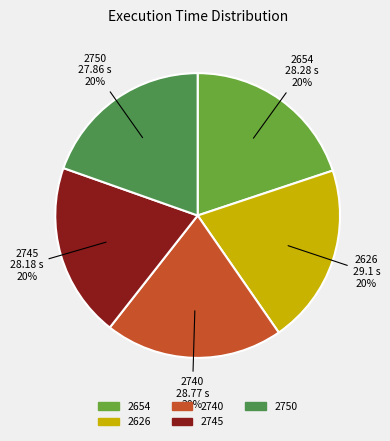

To the nearest percent, what is the average slice percentage?

20%